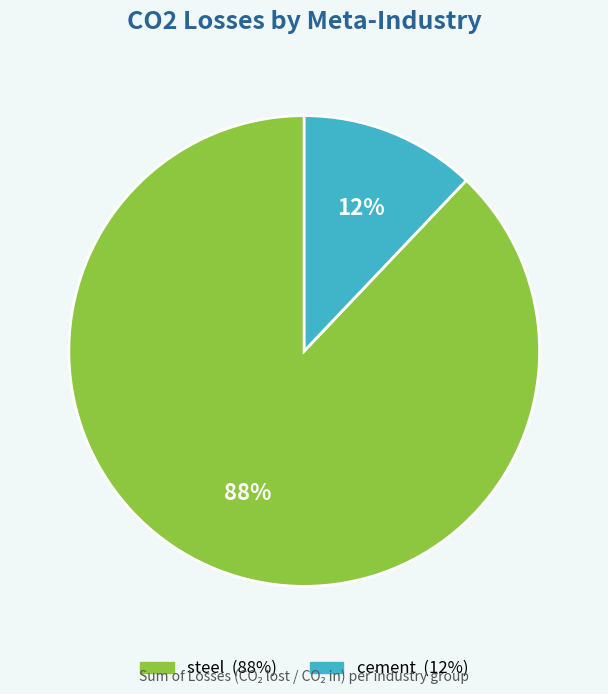

To the nearest percent, what percentage of the pie is steel?

88%